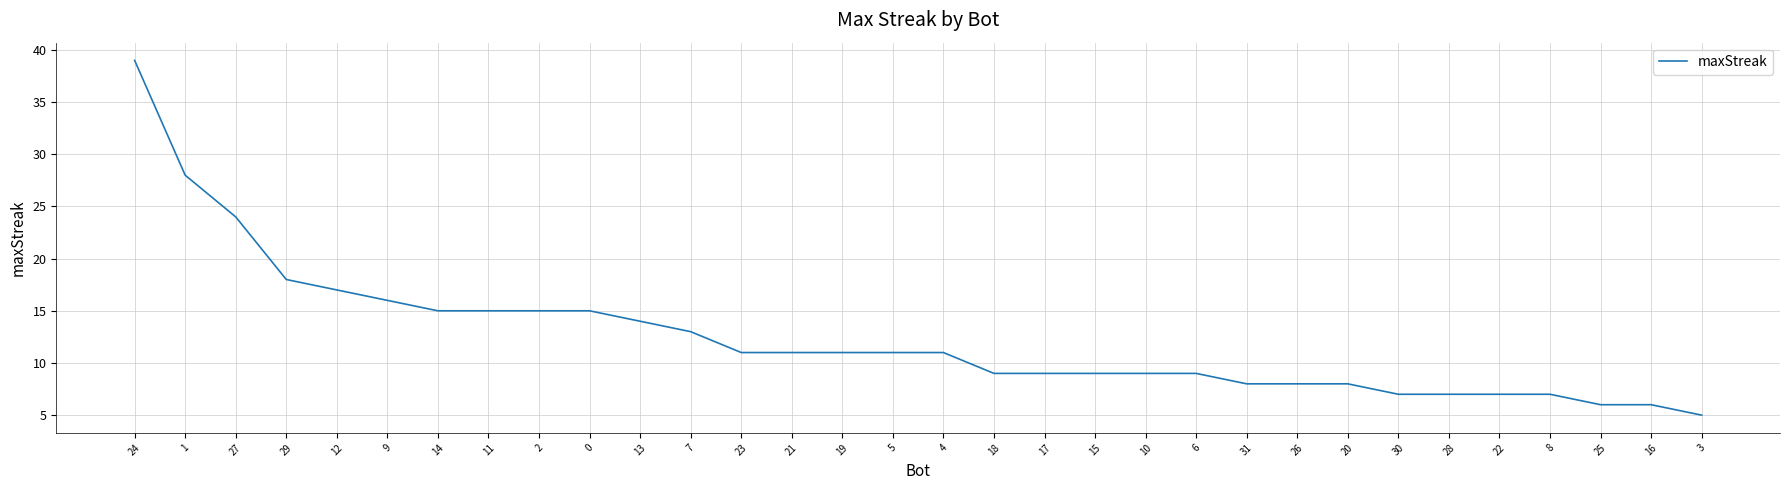

What is the smallest value displayed?

5